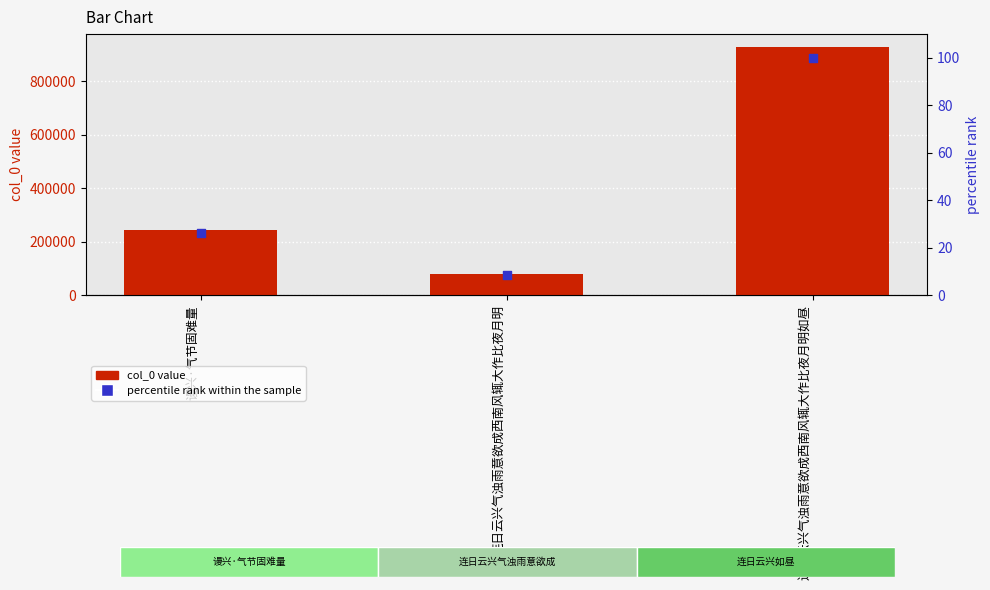

At which category is the sum across all series the highest?

连日云兴气浊雨意欲成西南风辄大作比夜月明如昼